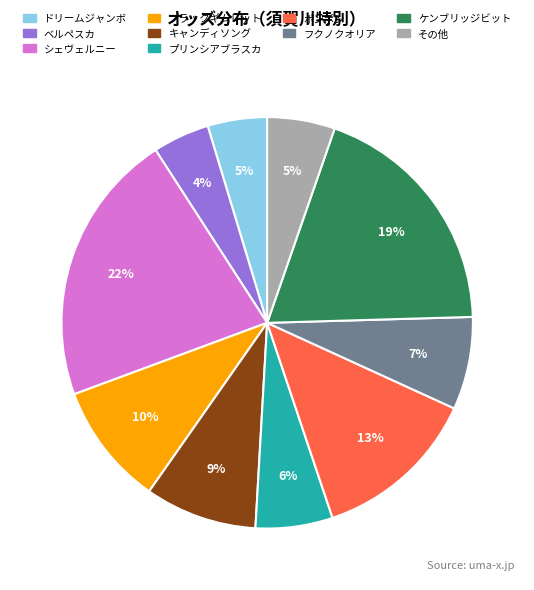

To the nearest percent, what is the combined percentage of キャンディソング and ケンブリッジビット?

28%